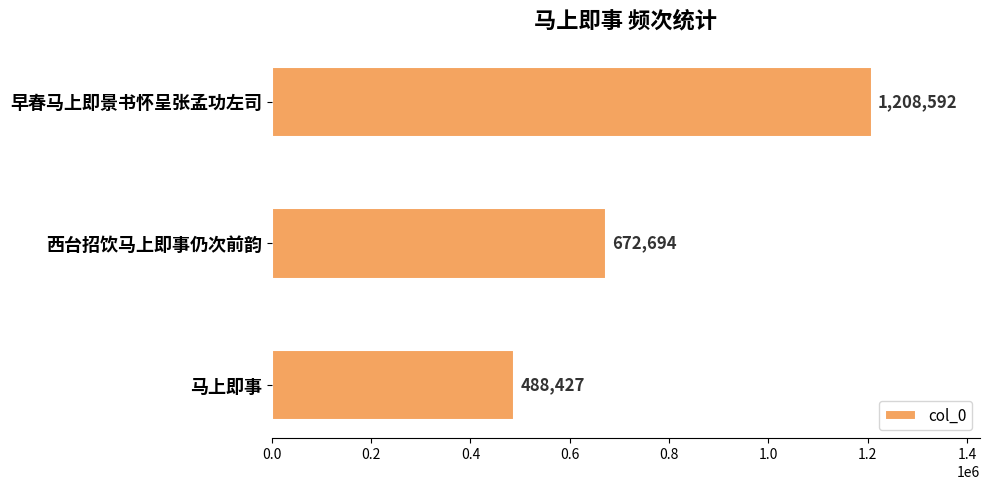

How many values are between 488427 and 1208592?

3